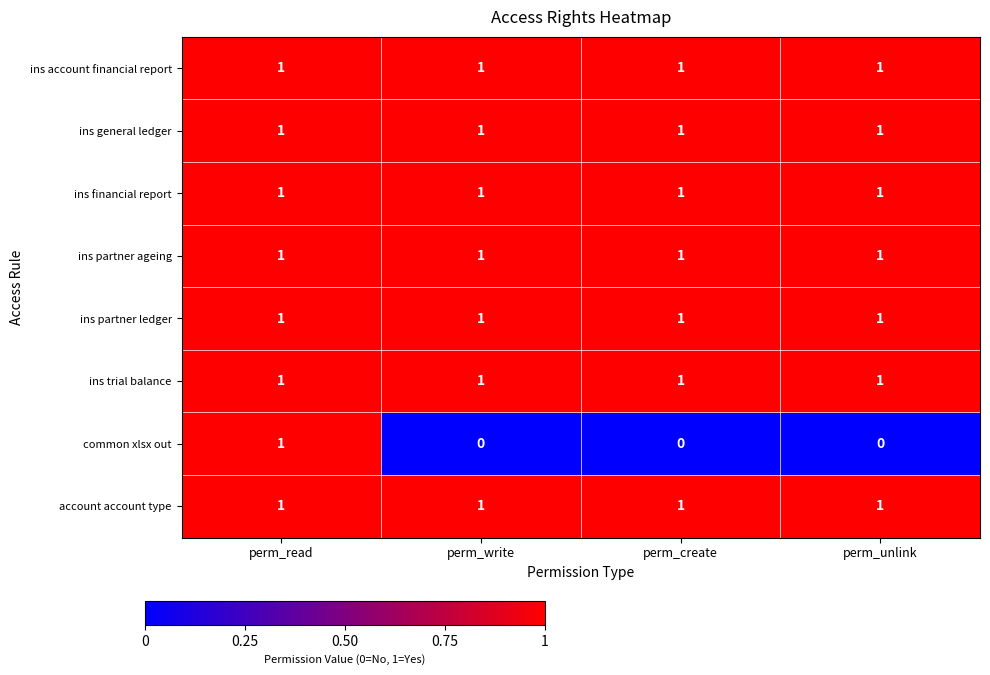

At how many categories does at least one series exceed 0?

4